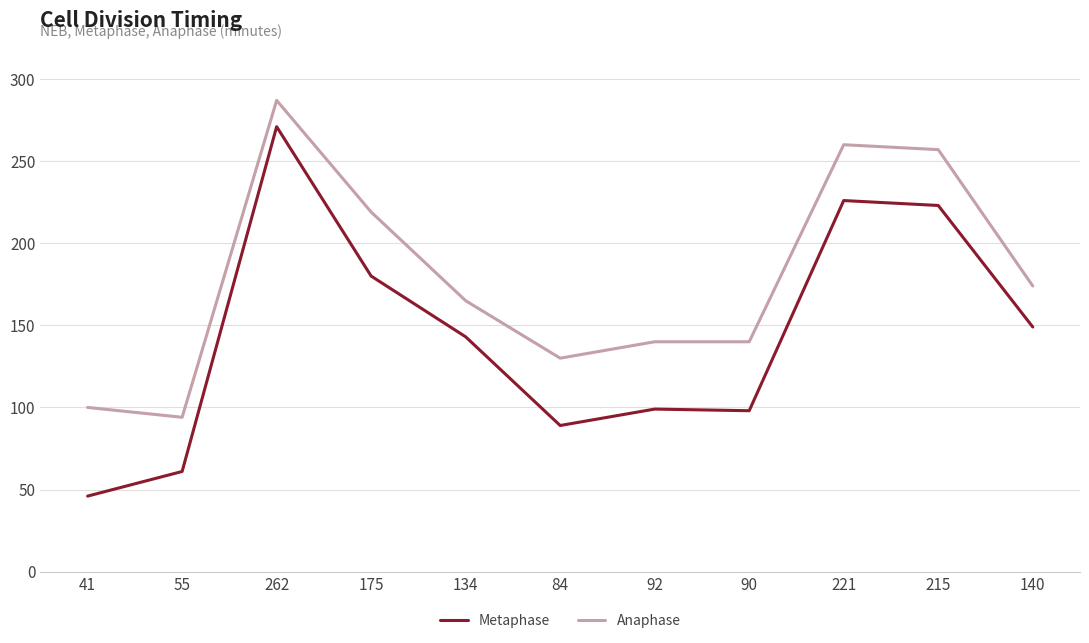

What are all the series names shown in the legend?

Metaphase, Anaphase